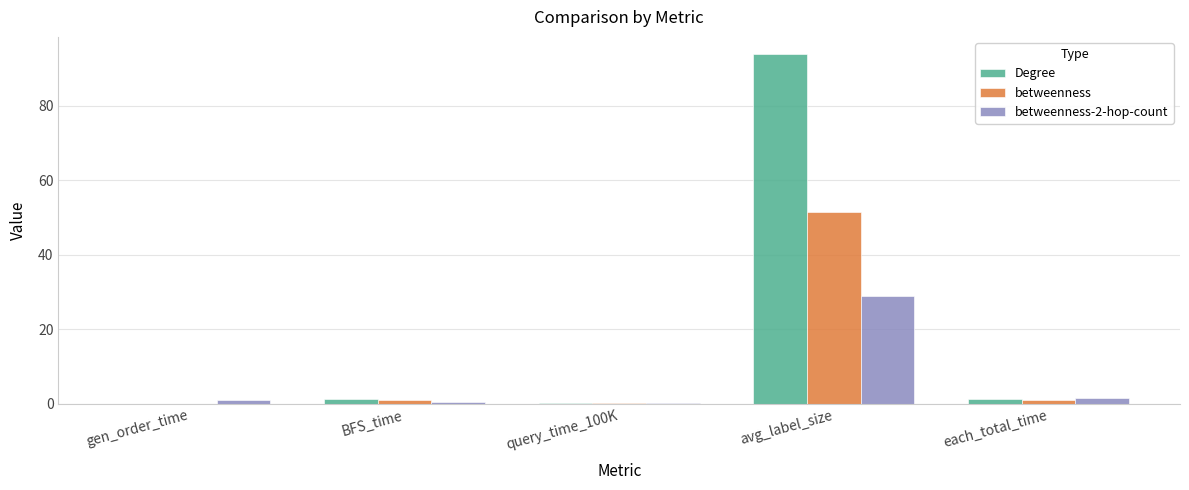

Is the value of betweenness-2-hop-count at query_time_100K greater than the value of betweenness at avg_label_size?

No